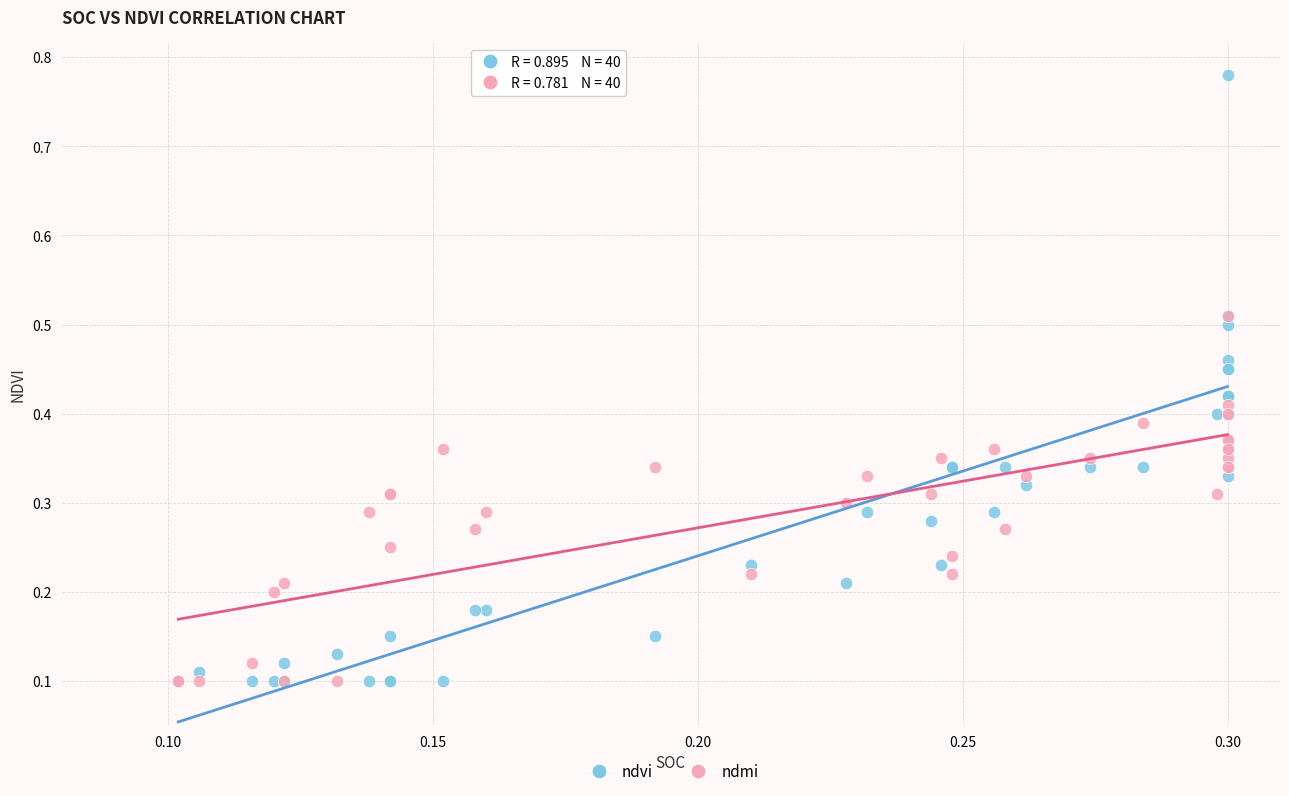

What are all the series names shown in the legend?

ndvi, ndmi